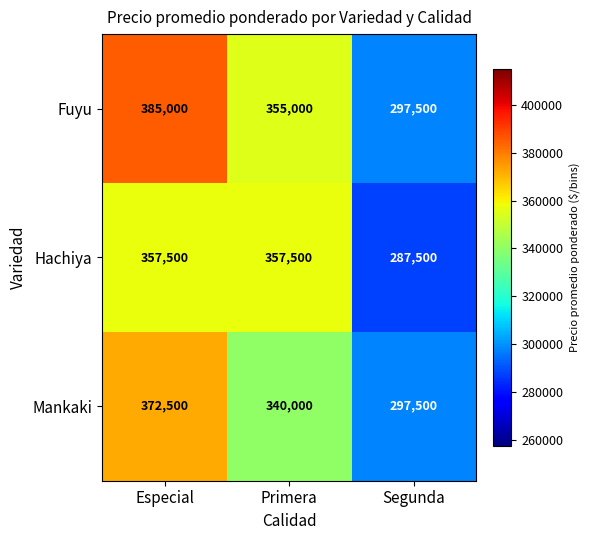

What is the difference between the Hachiya values at Especial and Segunda?

70000